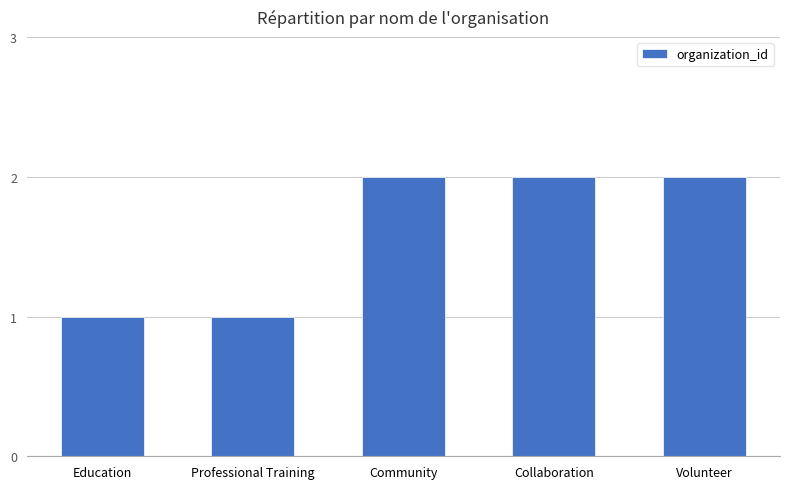

How many bars are there in total?

5